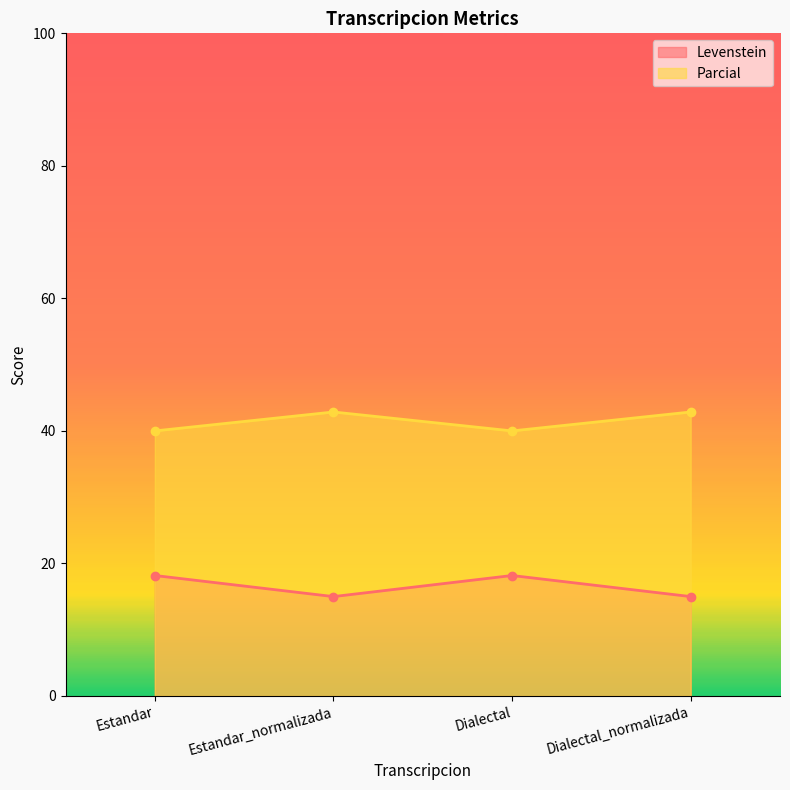

True or false: Parcial has more than 2 points higher than both neighbors.

False